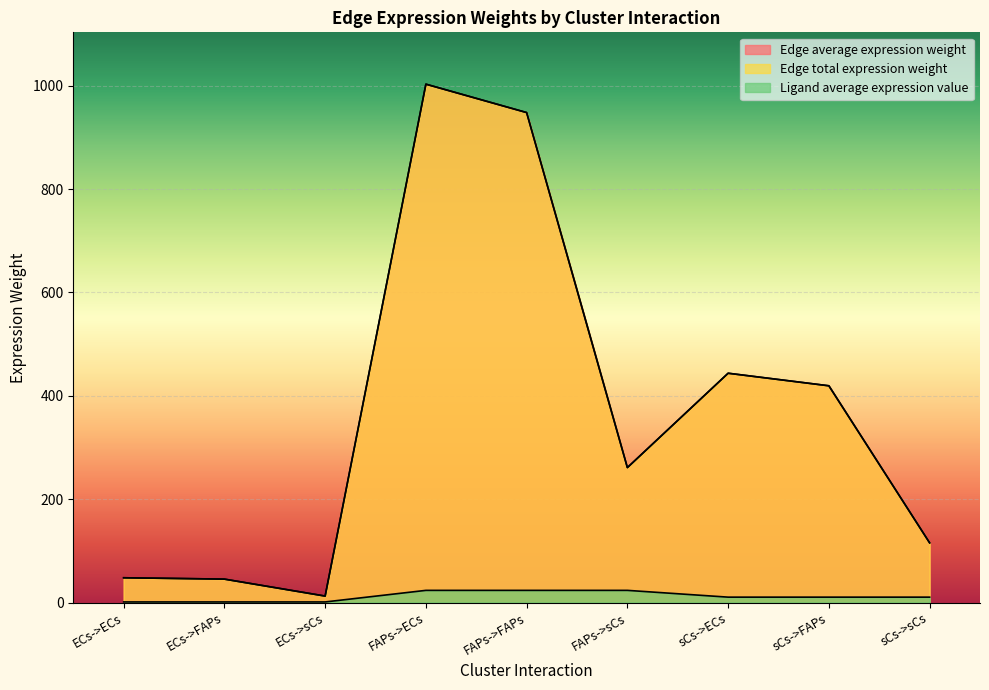

What is the maximum value shown in the chart?

1002.9